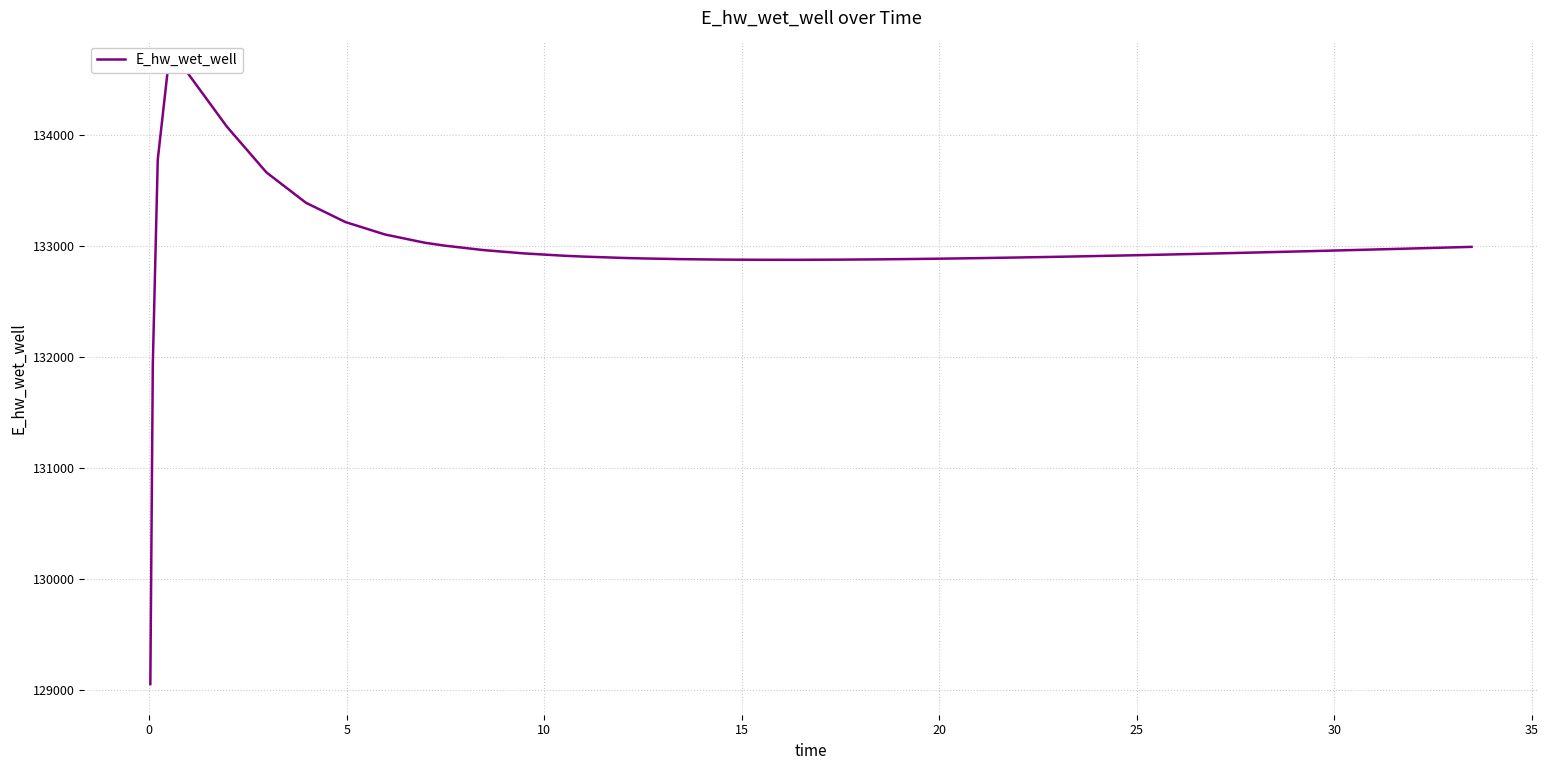

How many distinct data groups are displayed?

1